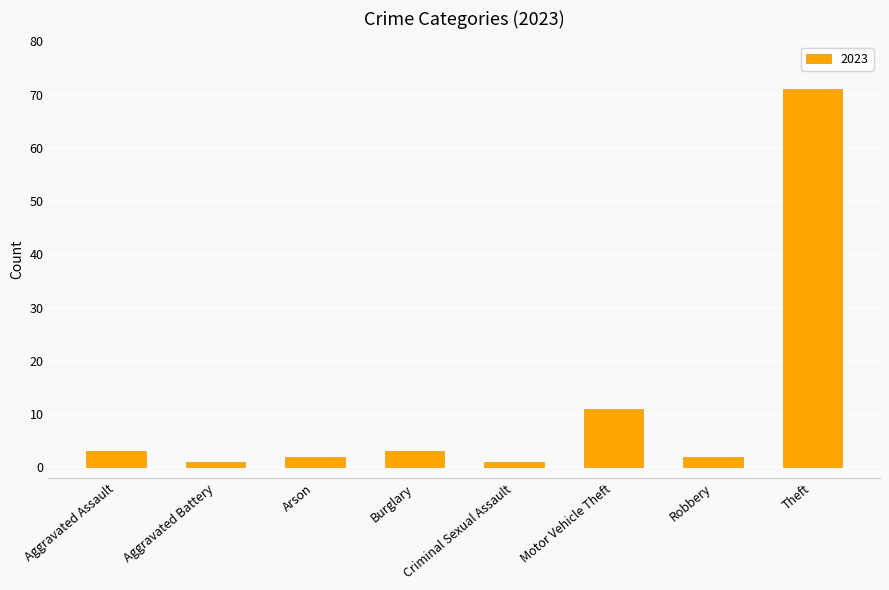

Between Theft and Arson, which is larger?

Theft